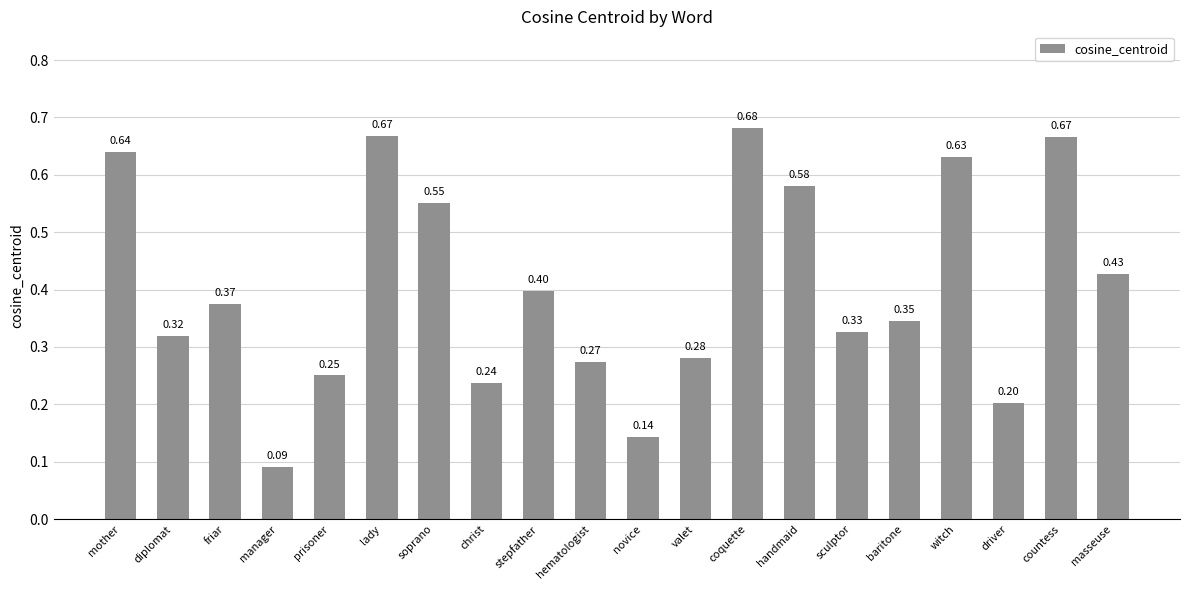

What is the label of the 11th bar from the left?

novice